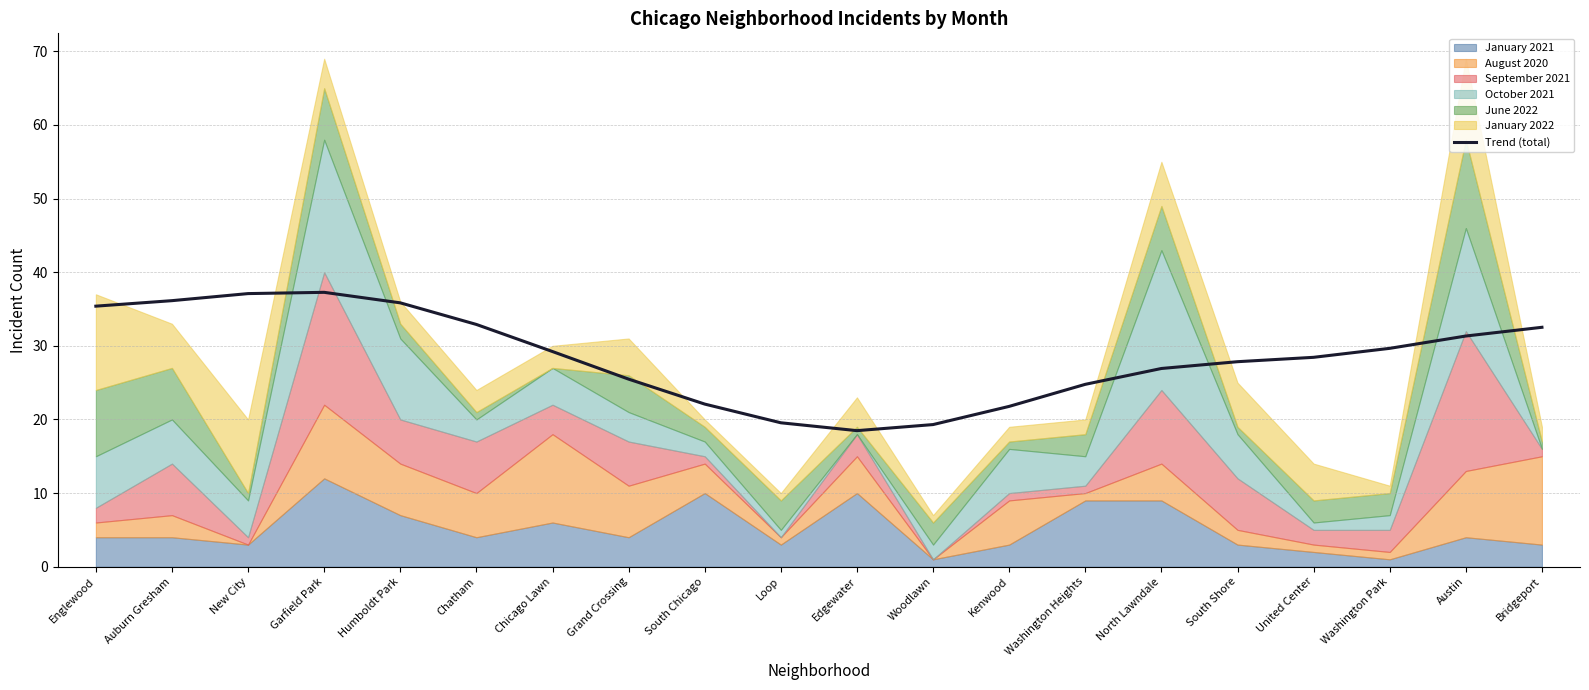

How many points are higher than both their immediate neighbors (excluding endpoints)?

1